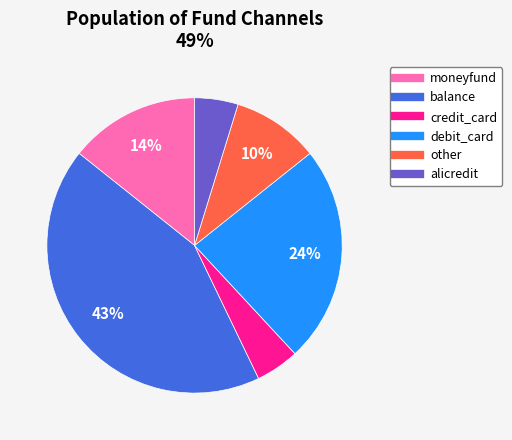

Is it true that alicredit is 11% of the pie?

False